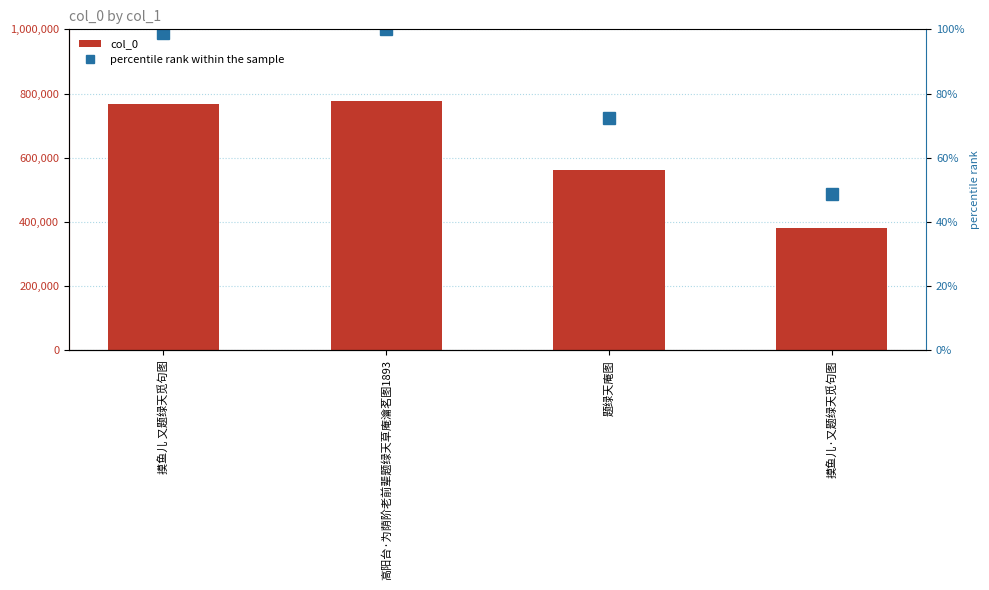

List the series in order of their overall mean, lowest first.

percentile rank within the sample, col_0